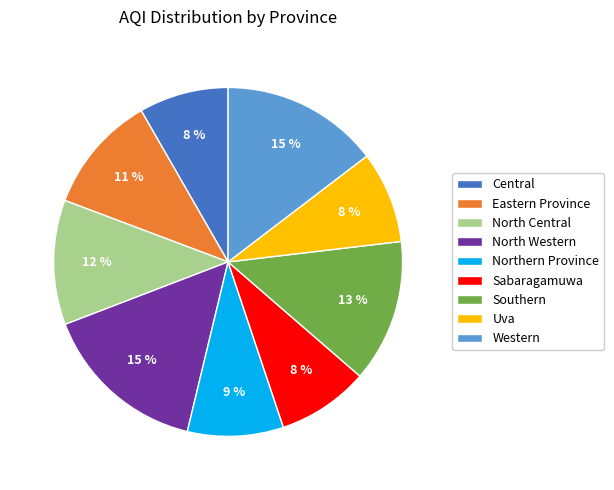

What percentage is the Central slice, to the nearest percent?

8%